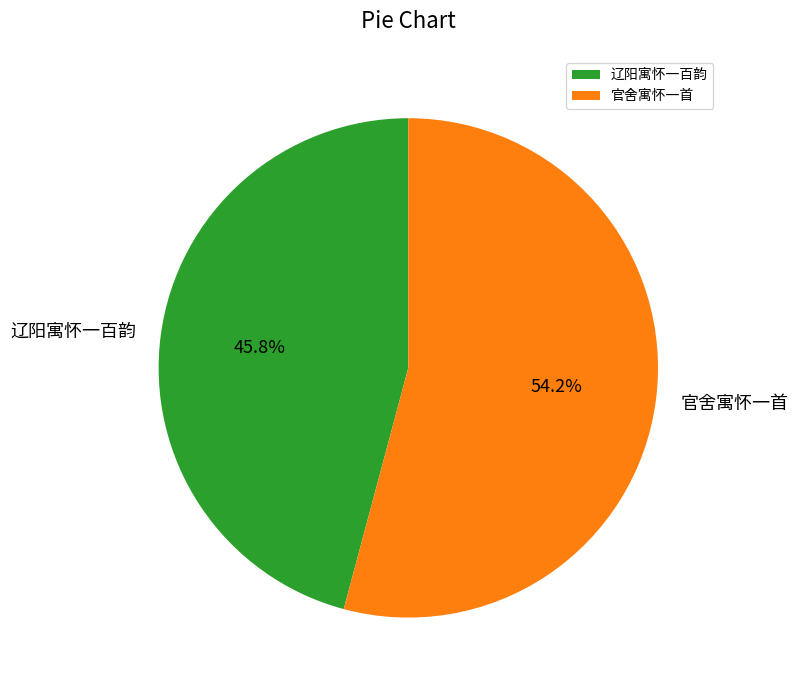

Count the number of slices in the pie.

2